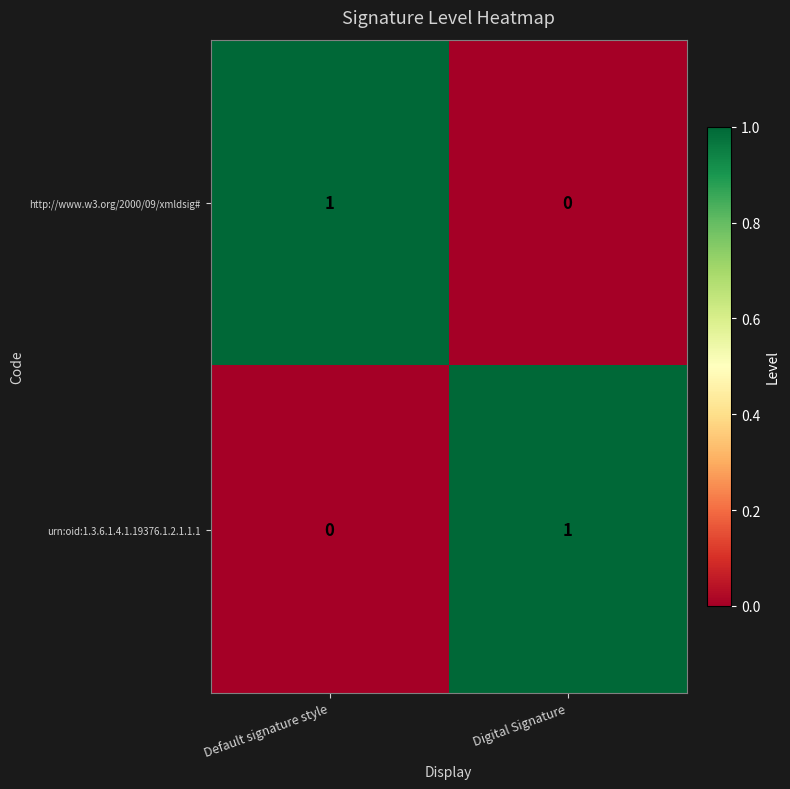

Where is urn:oid:1.3.6.1.4.1.19376.1.2.1.1.1 nearest to the value 0?

Default signature style